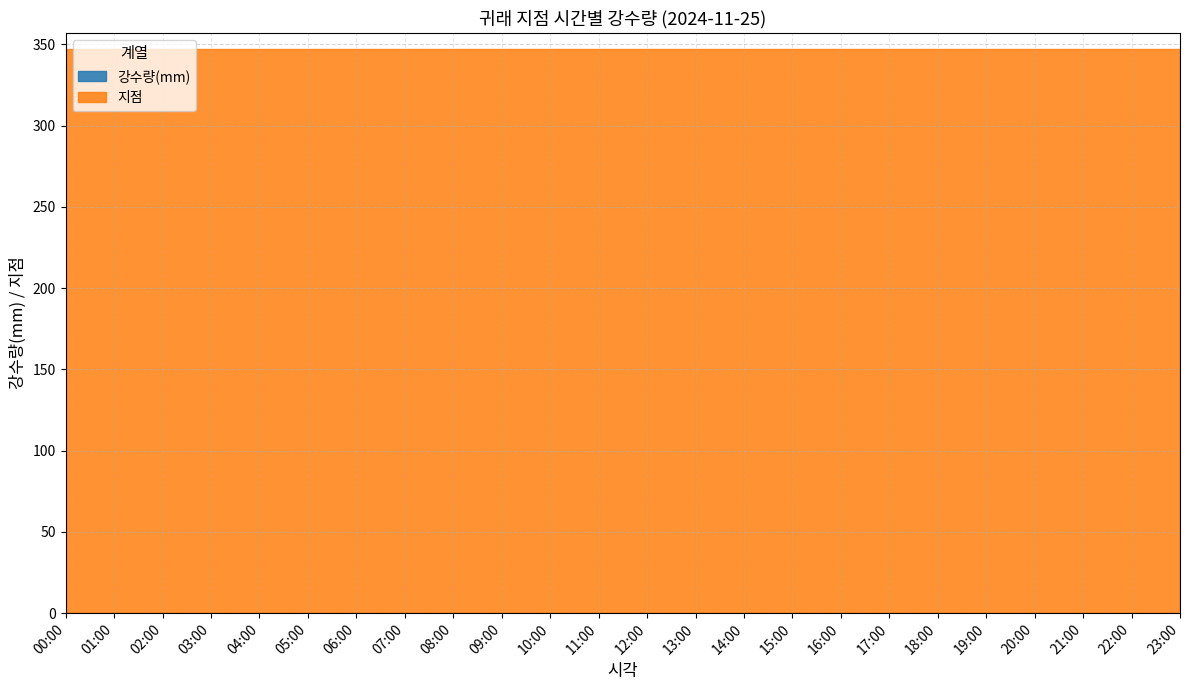

At which category is the sum across all series the highest?

00:00